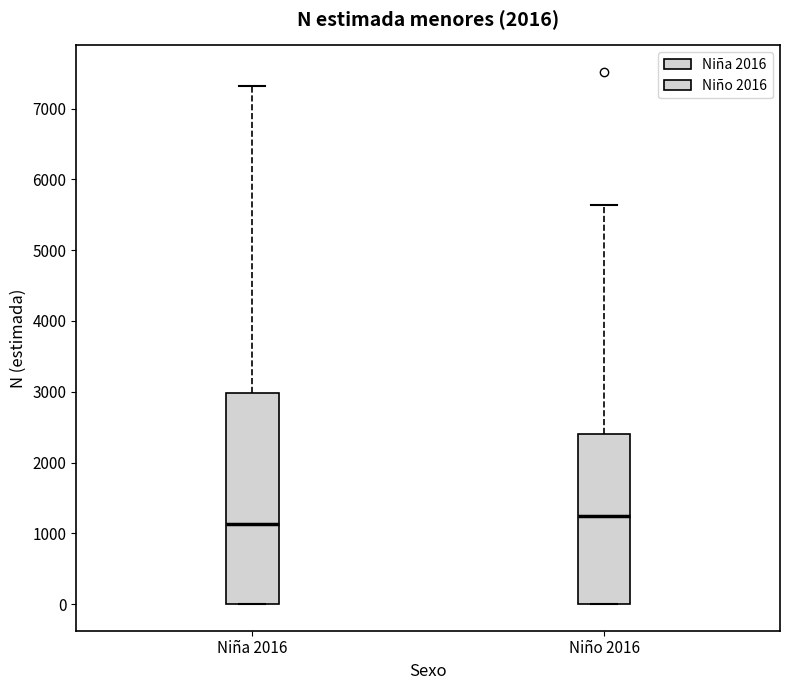

Reading left to right, read every box against the y-axis: the position of its median line, the range the box covers, and the ends of its whiskers. The values are not printed on the chart, so give them approximately, as read against the axis.

Niña 2016: median 1100, box 0 to 3000, whiskers 0 to 7300
Niño 2016: median 1200, box 0 to 2400, whiskers 0 to 5600